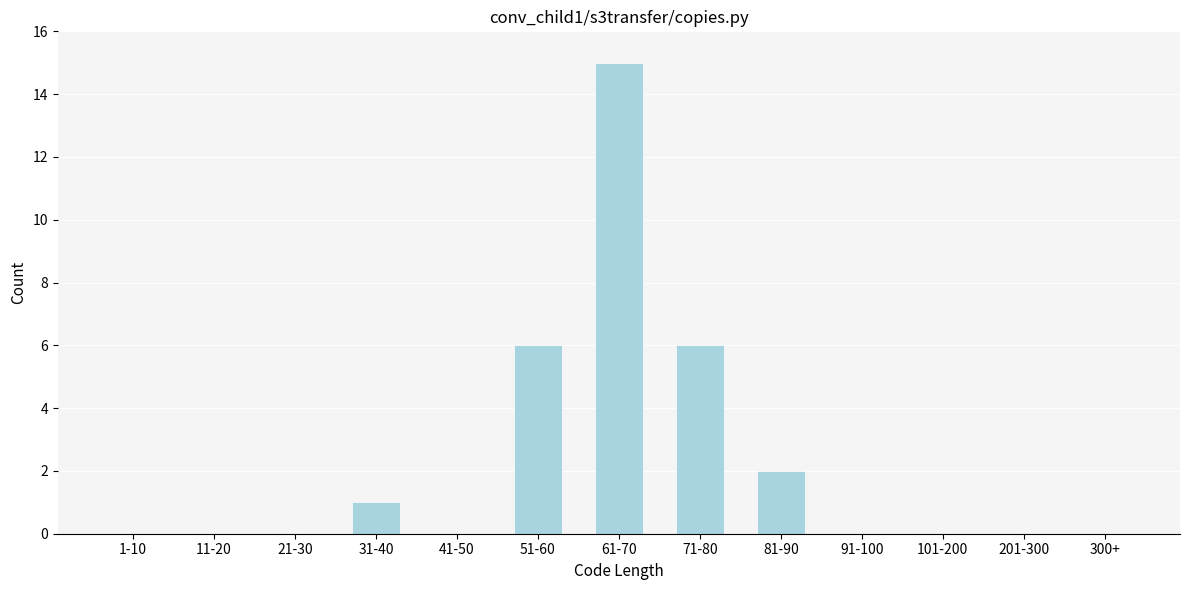

Reading left to right, list all the values displayed in this chart.

1-10=0	11-20=0	21-30=0	31-40=1	41-50=0	51-60=6	61-70=15	71-80=6	81-90=2	91-100=0	101-200=0	201-300=0	300+=0